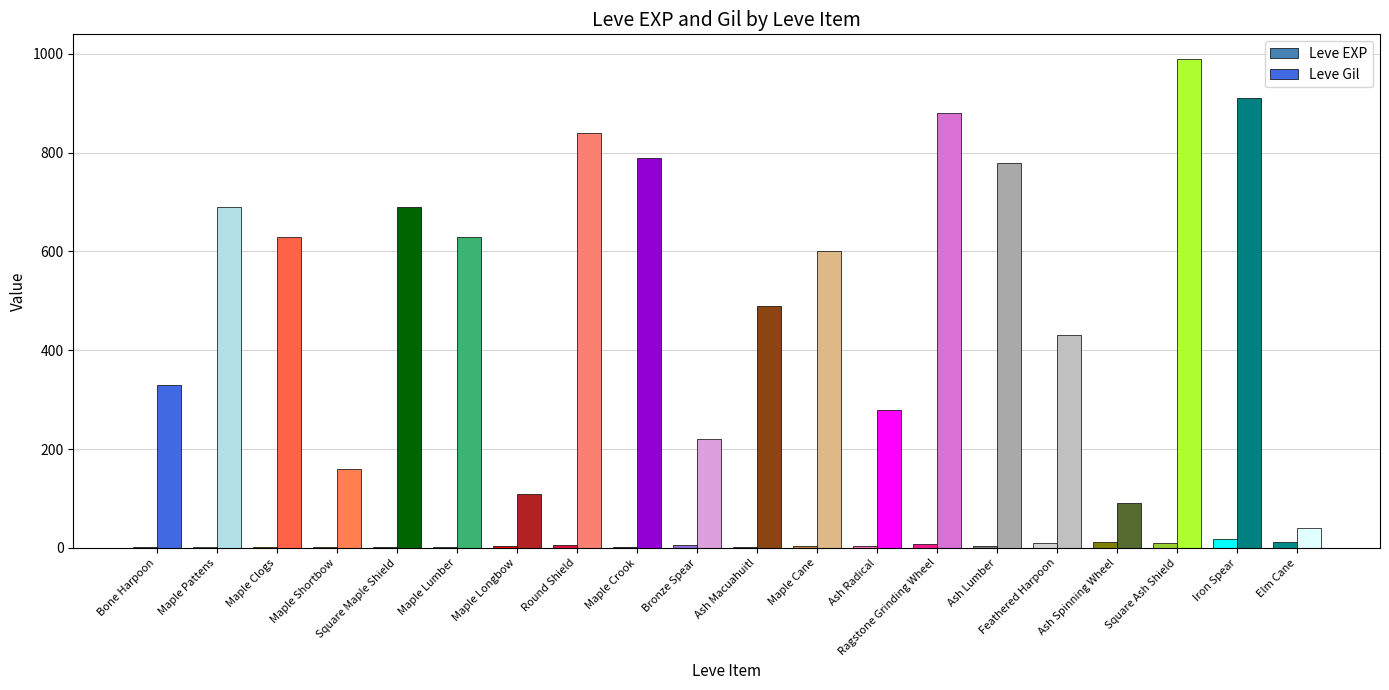

Which series changed the most between Maple Shortbow and Ash Radical?

Leve Gil